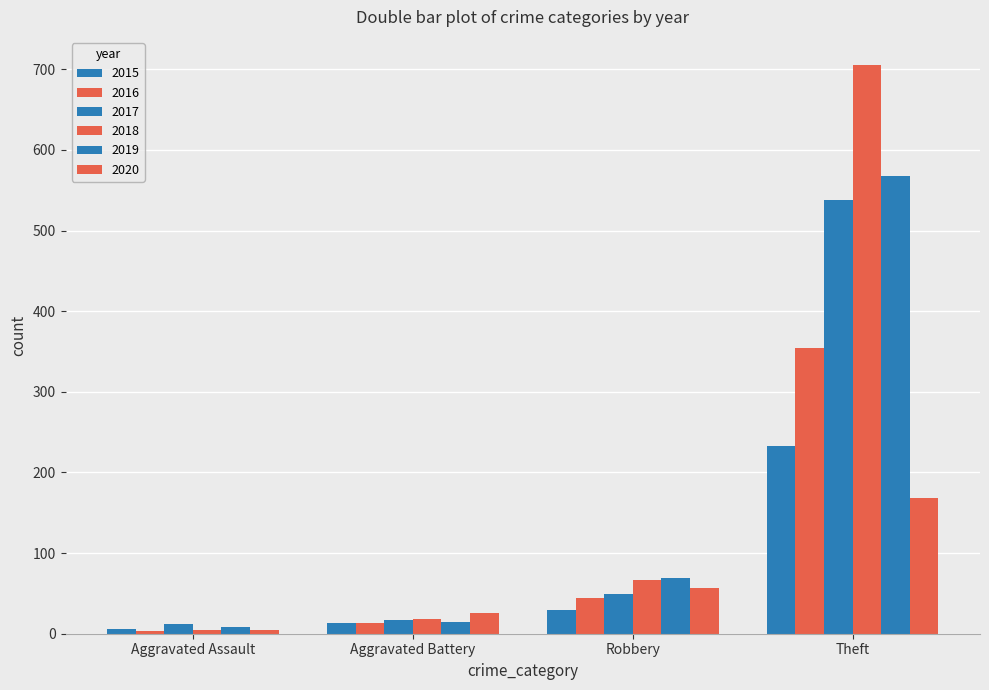

Does the chart contain stacked bars?

No